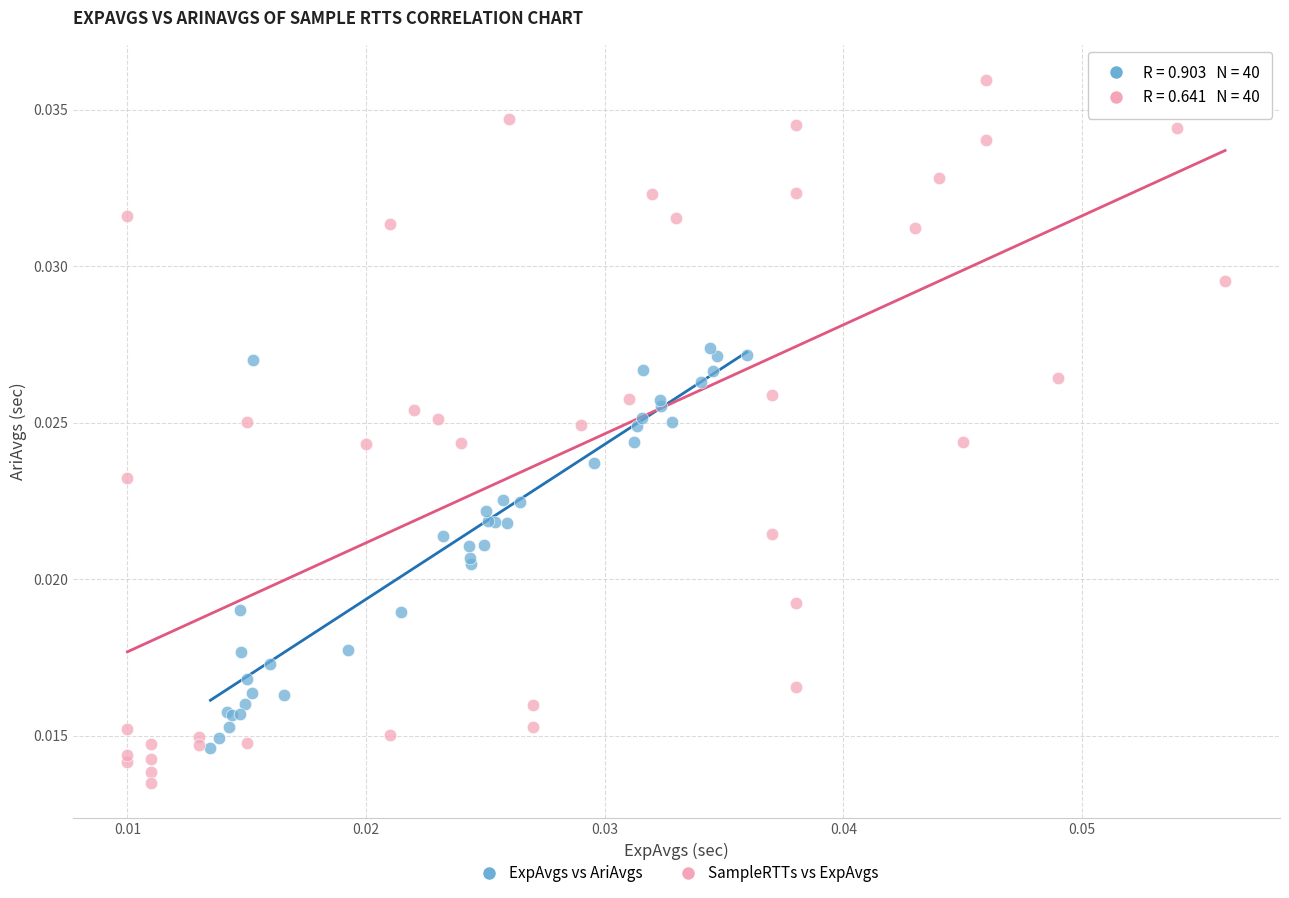

Which series reaches the maximum Y coordinate?

SampleRTTs vs ExpAvgs